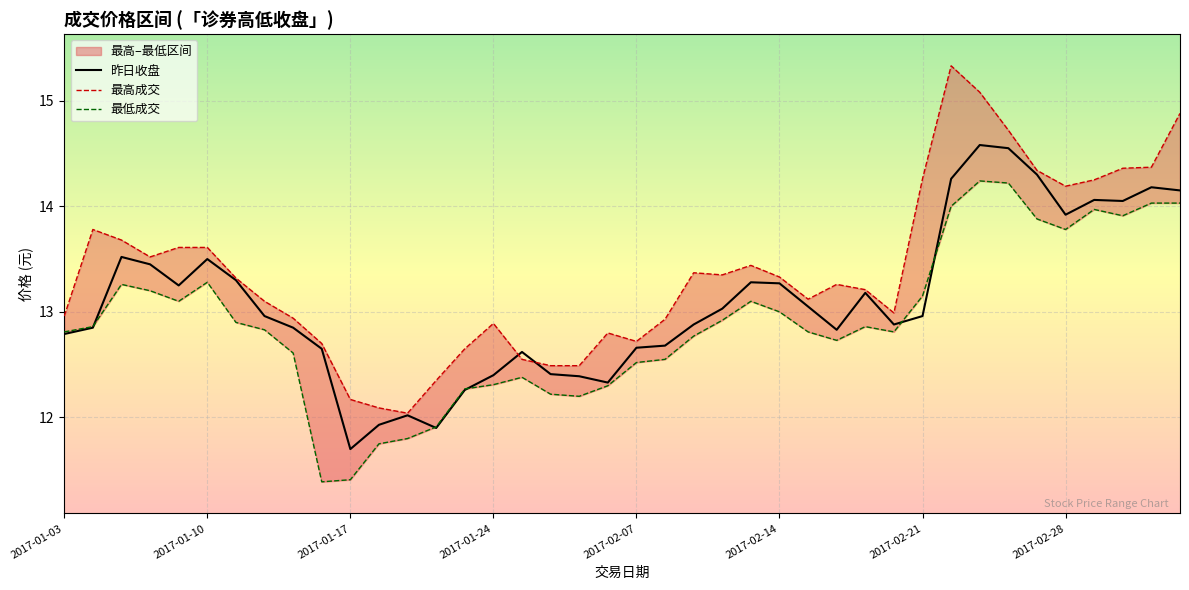

Where does the 最低成交 series first go above 12?

2017-01-03